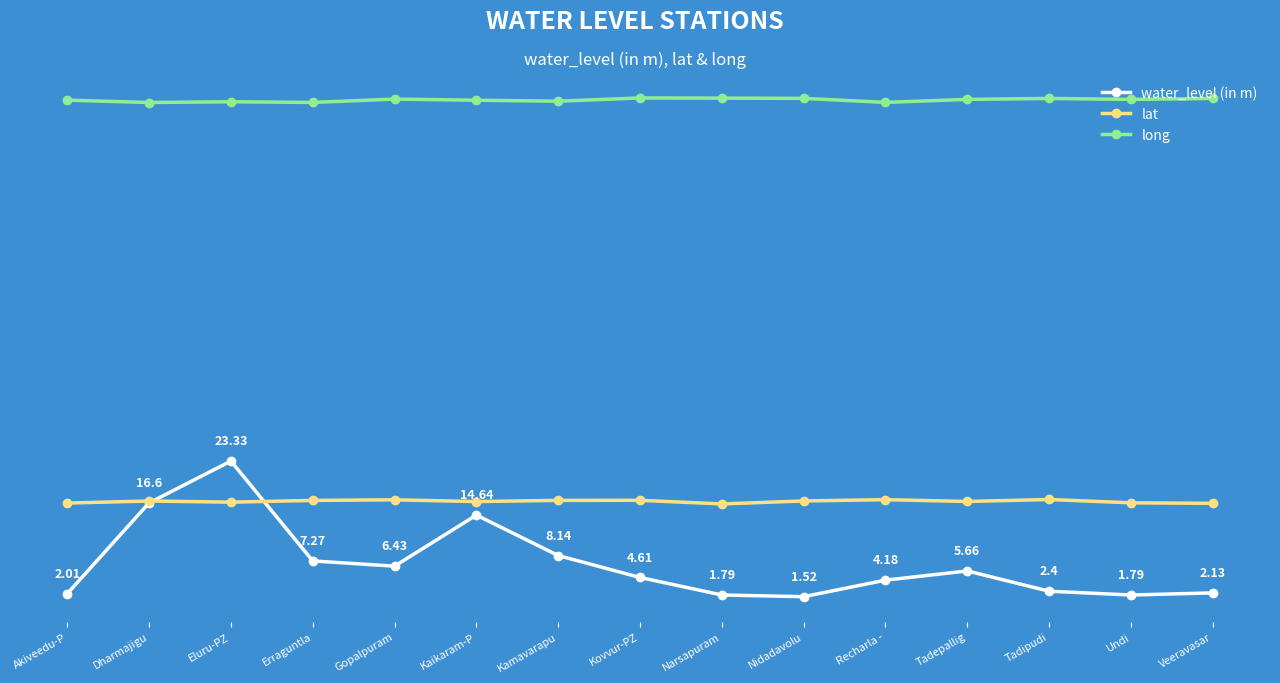

What are all the series names shown in the legend?

water_level (in m), lat, long